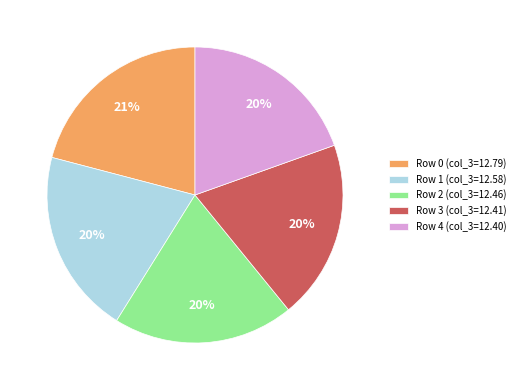

The Row 0 (col_3=12.79) slice represents 27% of the pie. True or false?

False